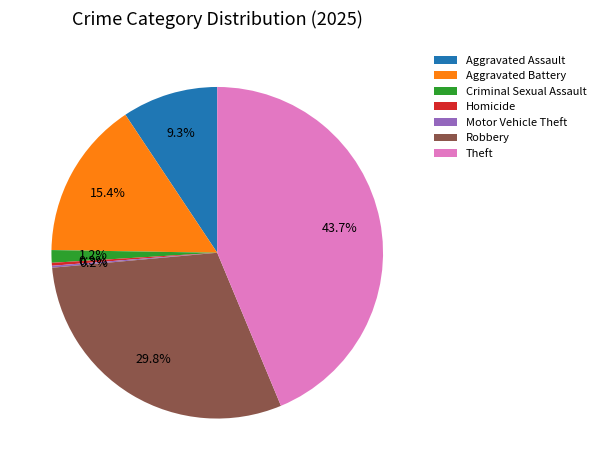

What portion of the pie excludes Criminal Sexual Assault?

98.8%